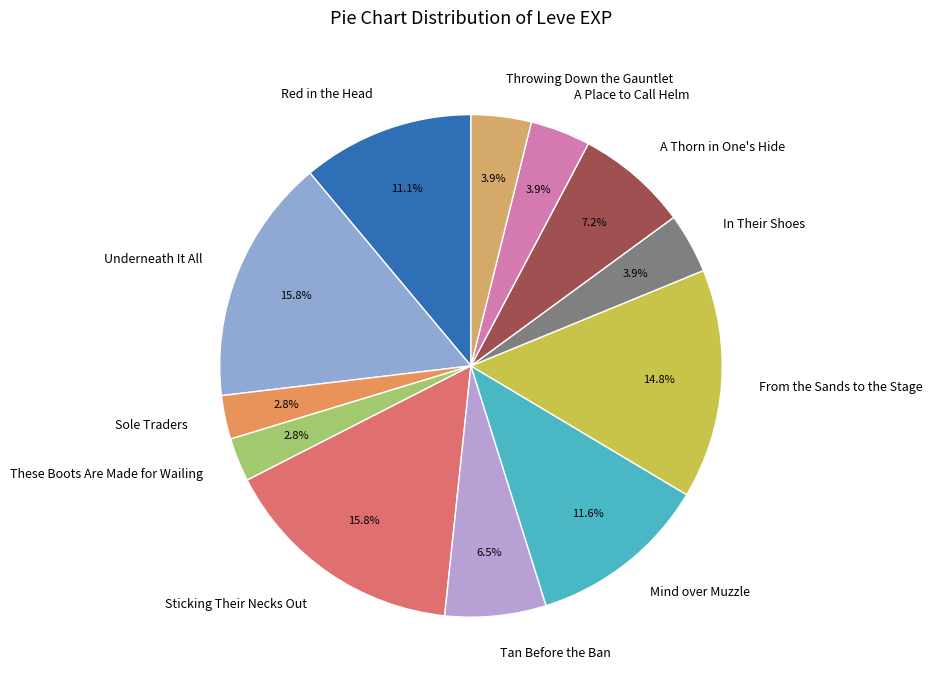

Is there a majority slice in this chart?

No